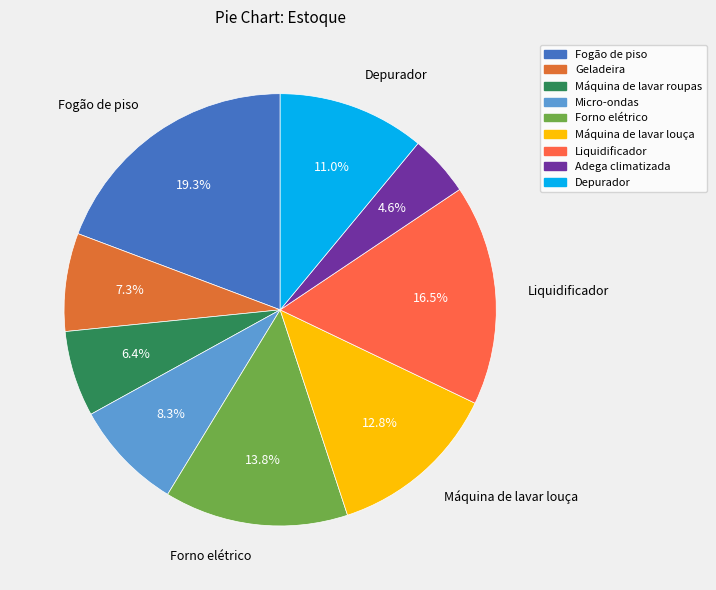

Is it true that Geladeira is 15% of the pie?

False